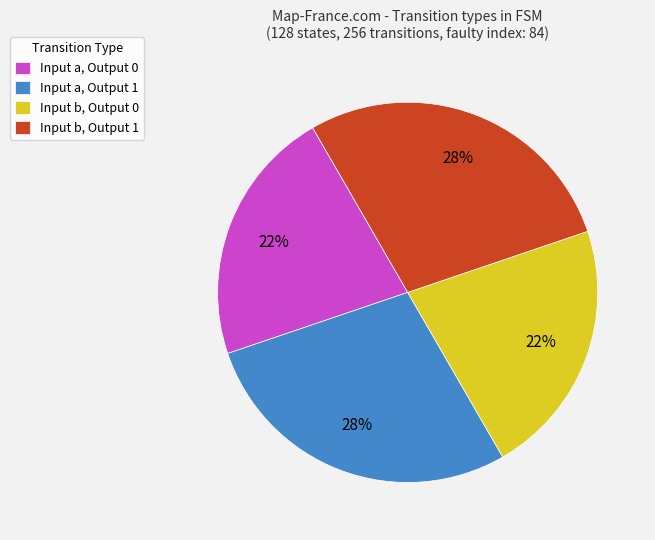

Between Input b, Output 0 and Input a, Output 1, which is larger?

Input a, Output 1